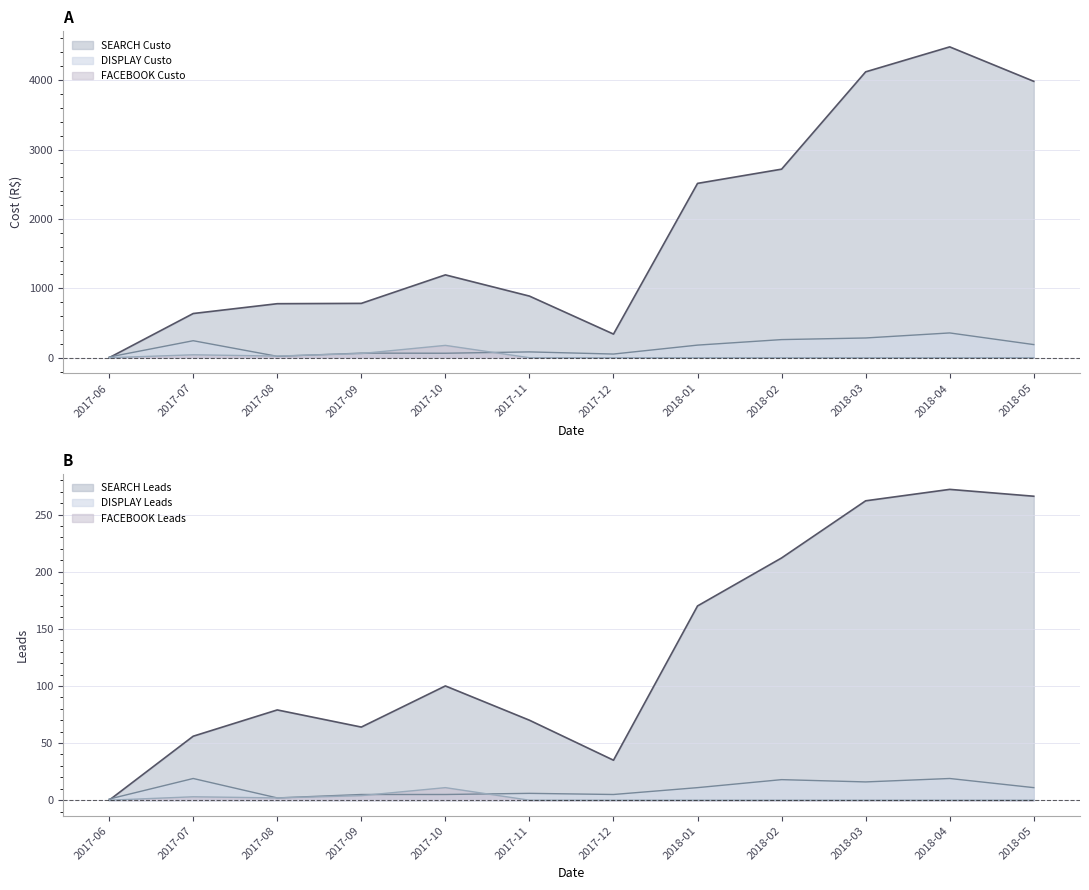

At which category is the sum across all series the highest?

2018-04